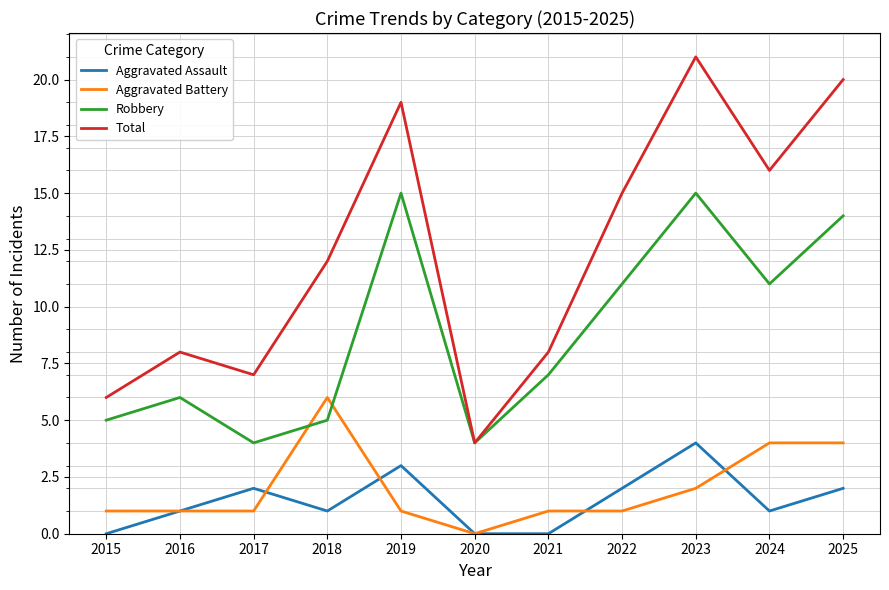

True or false: Aggravated Battery has a value of 0 at 2020.

True